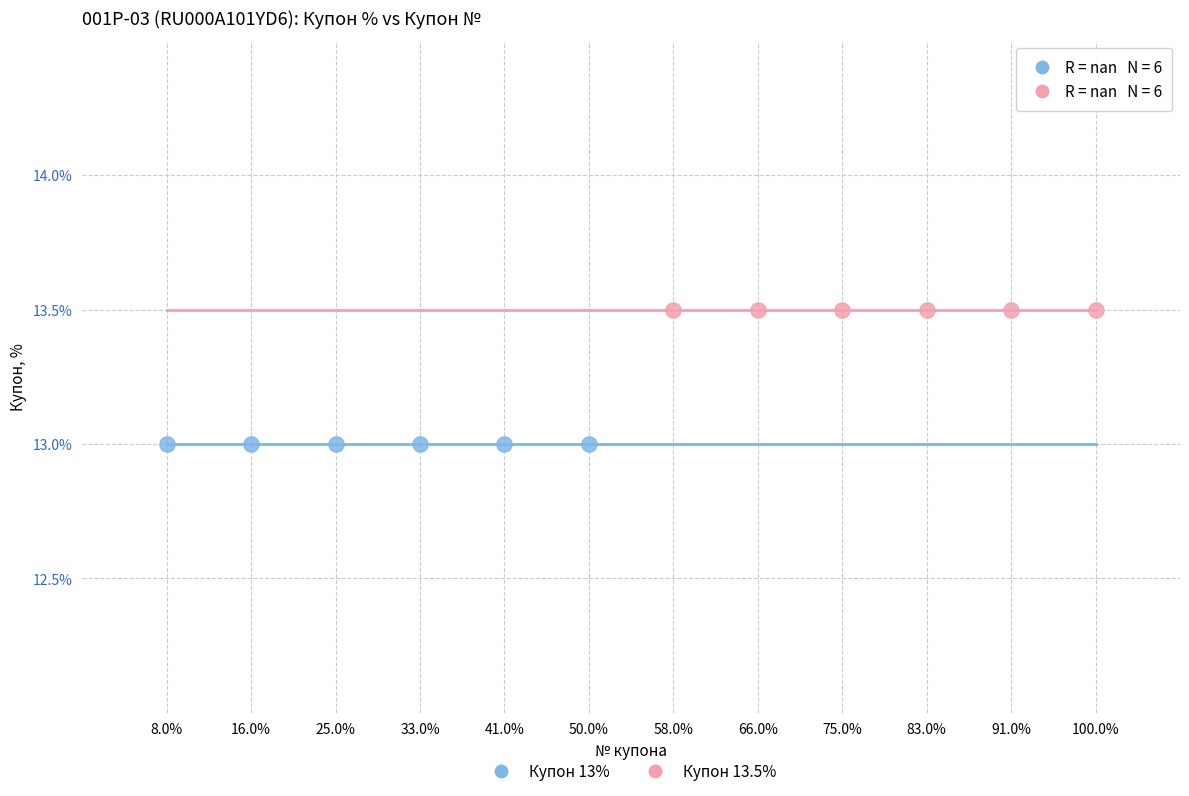

Which series reaches the minimum Y coordinate?

Купон 13%